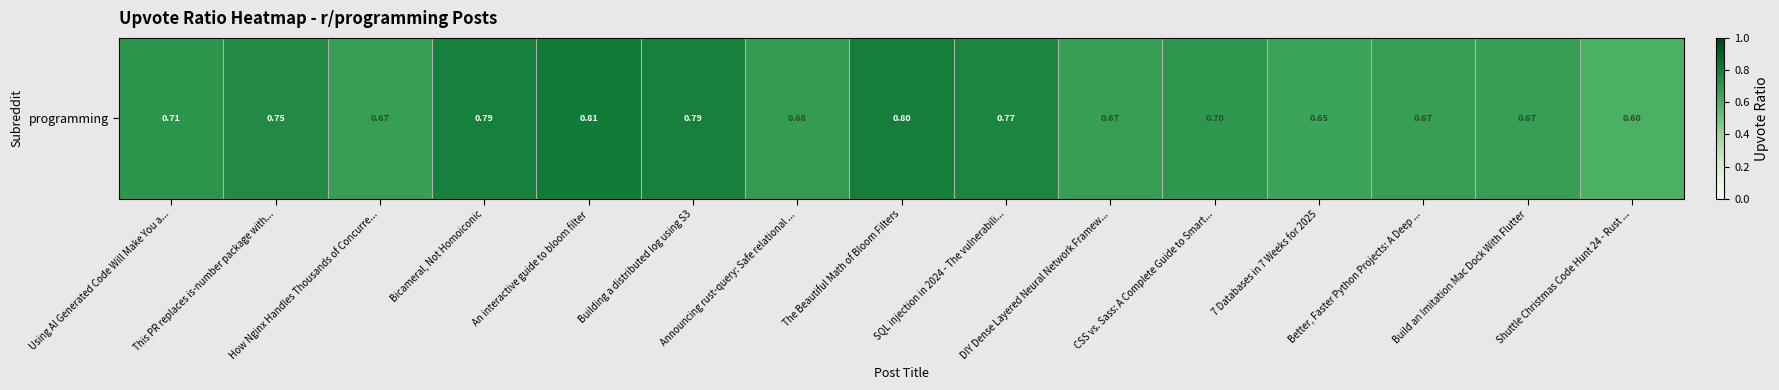

Reading right to left, transcribe all the data shown in this chart.

Shuttle Christmas Code Hunt 24 - Rust ...=0.6	Build an Imitation Mac Dock With Flutter=0.7	Better, Faster Python Projects: A Deep ...=0.7	7 Databases in 7 Weeks for 2025=0.7	CSS vs. Sass: A Complete Guide to Smart...=0.7	DIY Dense Layered Neural Network Framew...=0.7	SQL injection in 2024 - The vulnerabili...=0.8	The Beautiful Math of Bloom Filters=0.8	Announcing rust-query: Safe relational ...=0.7	Building a distributed log using S3=0.8	An interactive guide to bloom filter=0.8	Bicameral, Not Homoiconic=0.8	How Nginx Handles Thousands of Concurre...=0.7	This PR replaces is-number package with...=0.8	Using AI Generated Code Will Make You a...=0.7